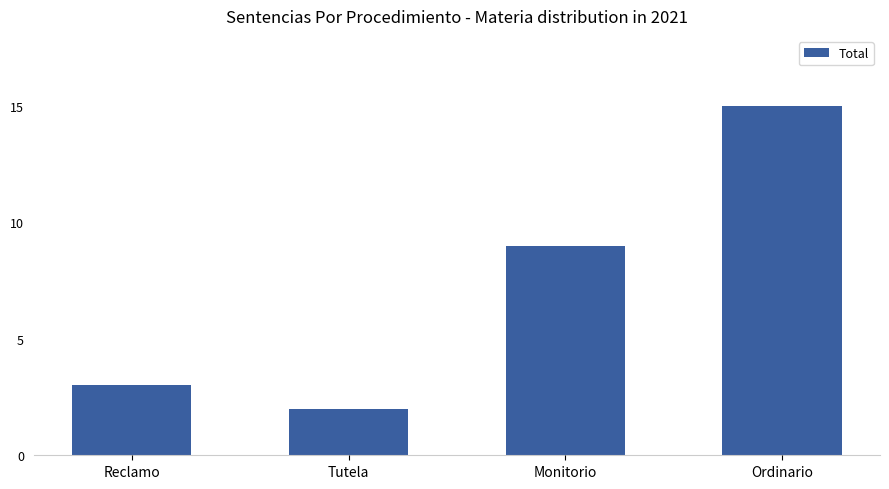

How many bars are there in total?

4